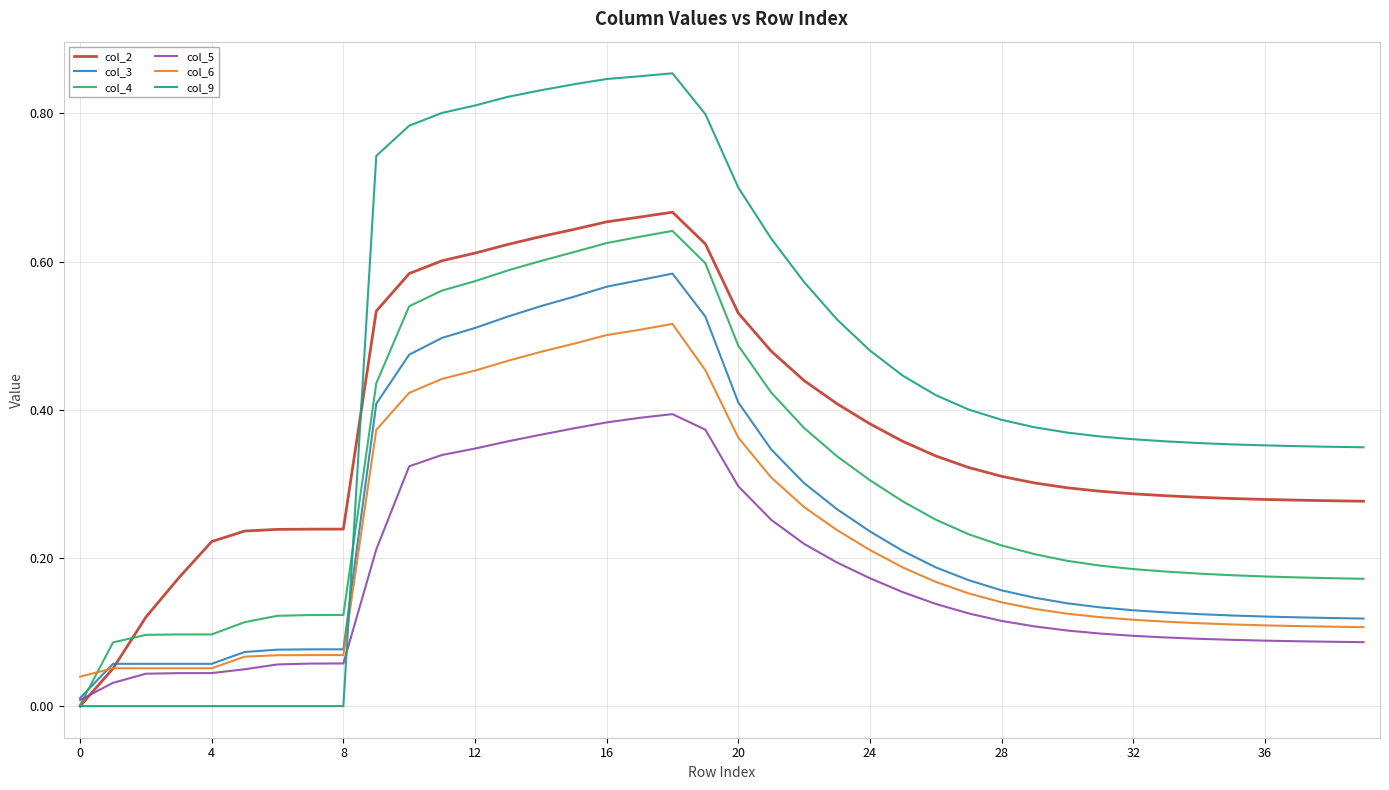

Which series has the widest spread of values?

col_9